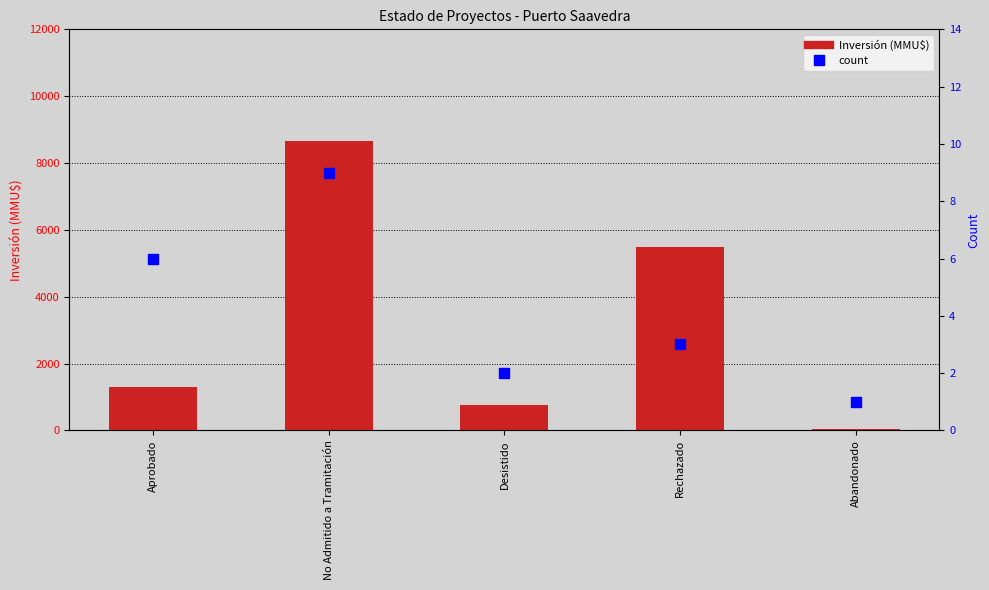

What are all the series names shown in the legend?

Inversión (MMU$), count